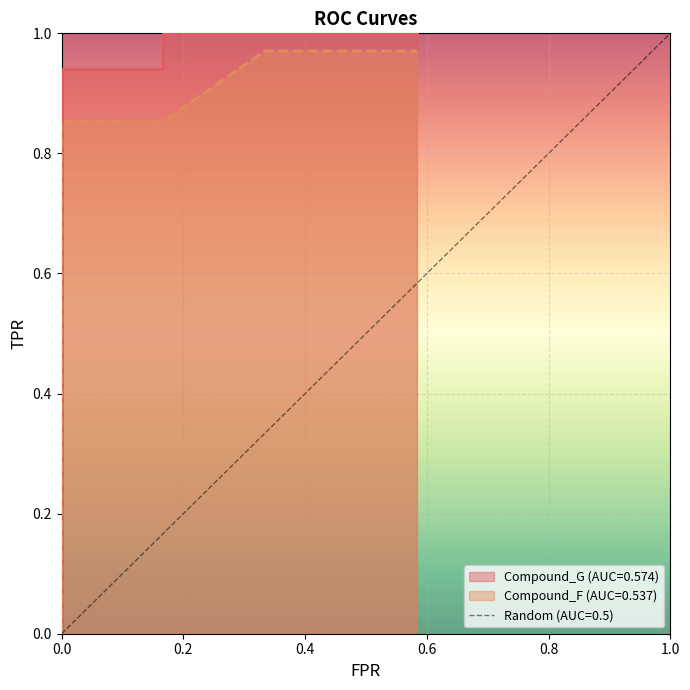

What is the difference between the second highest and minimum values in the Compound_G (AUC=0.574) series?

1.0